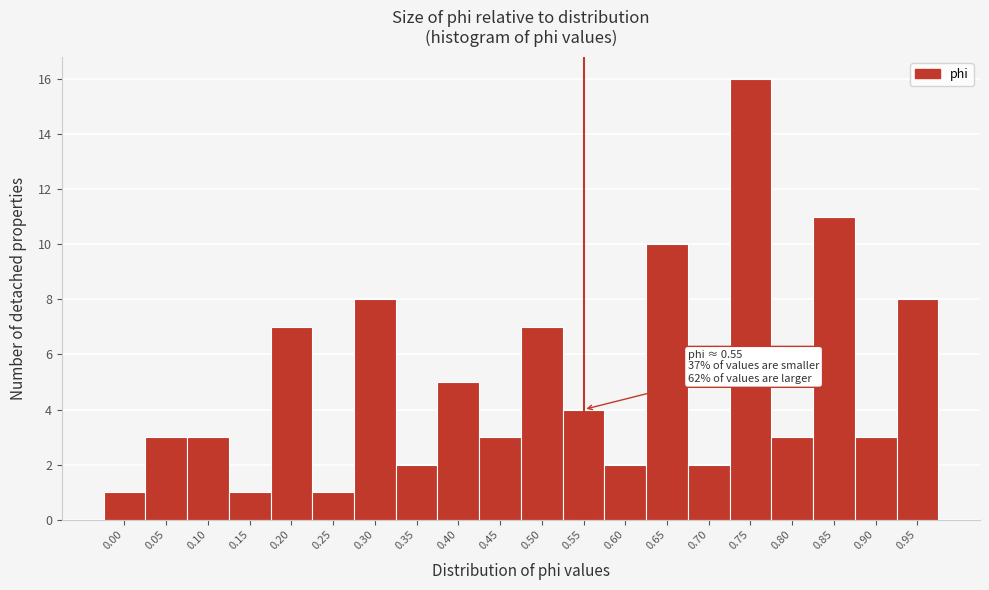

Reading right to left, what are all the values shown in this chart?

0.95=8	0.90=3	0.85=11	0.80=3	0.75=16	0.70=2	0.65=10	0.60=2	0.55=4	0.50=7	0.45=3	0.40=5	0.35=2	0.30=8	0.25=1	0.20=7	0.15=1	0.10=3	0.05=3	0.00=1